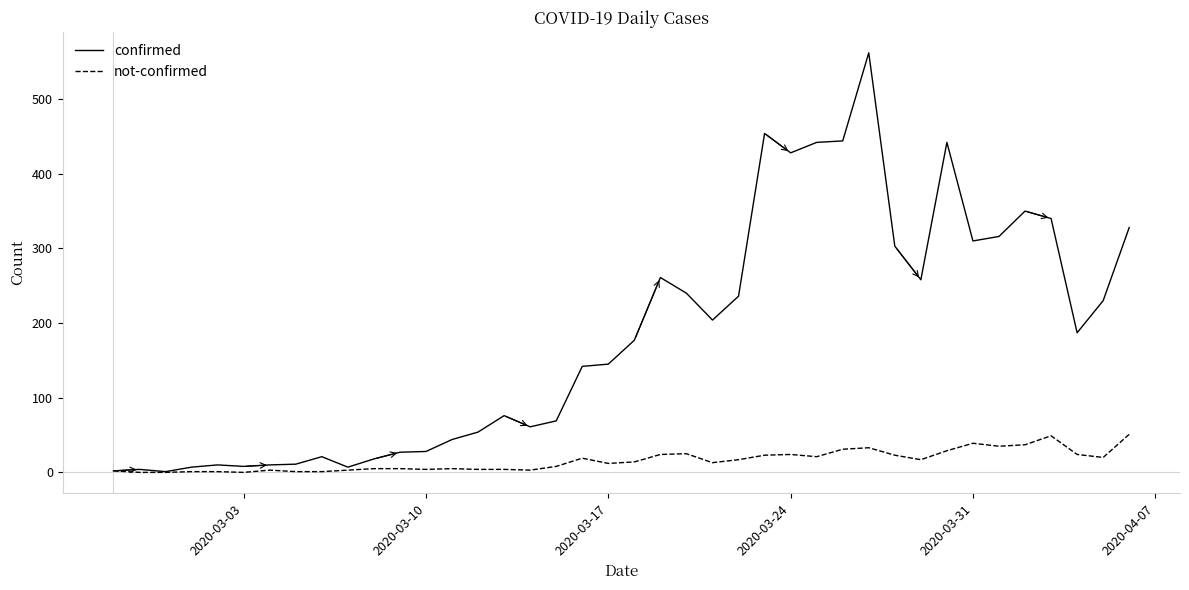

Which series has the largest total across all categories?

confirmed